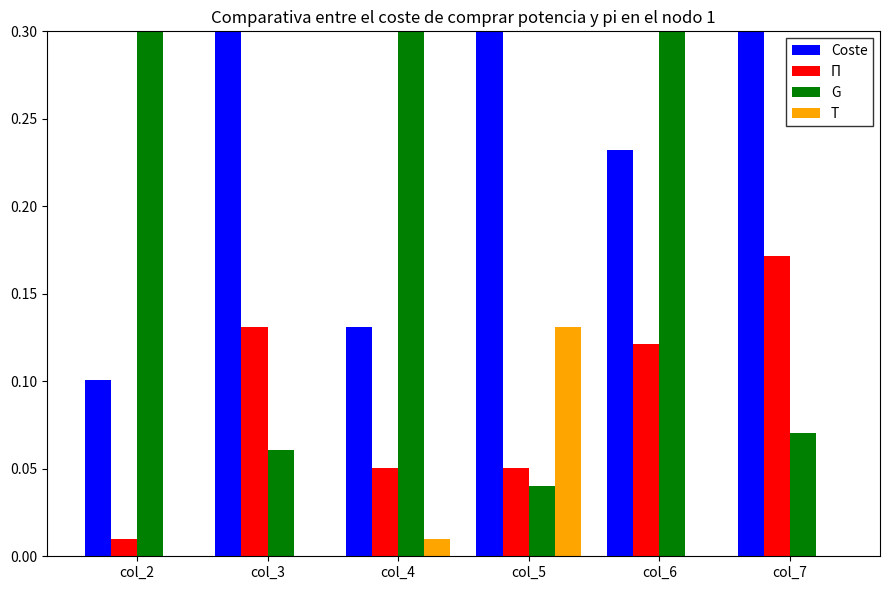

Are the bars horizontal?

No